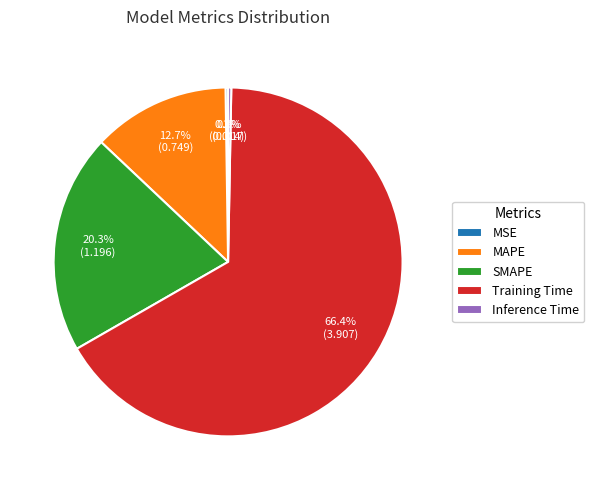

How much of the chart is everything except MAPE?

87.3%